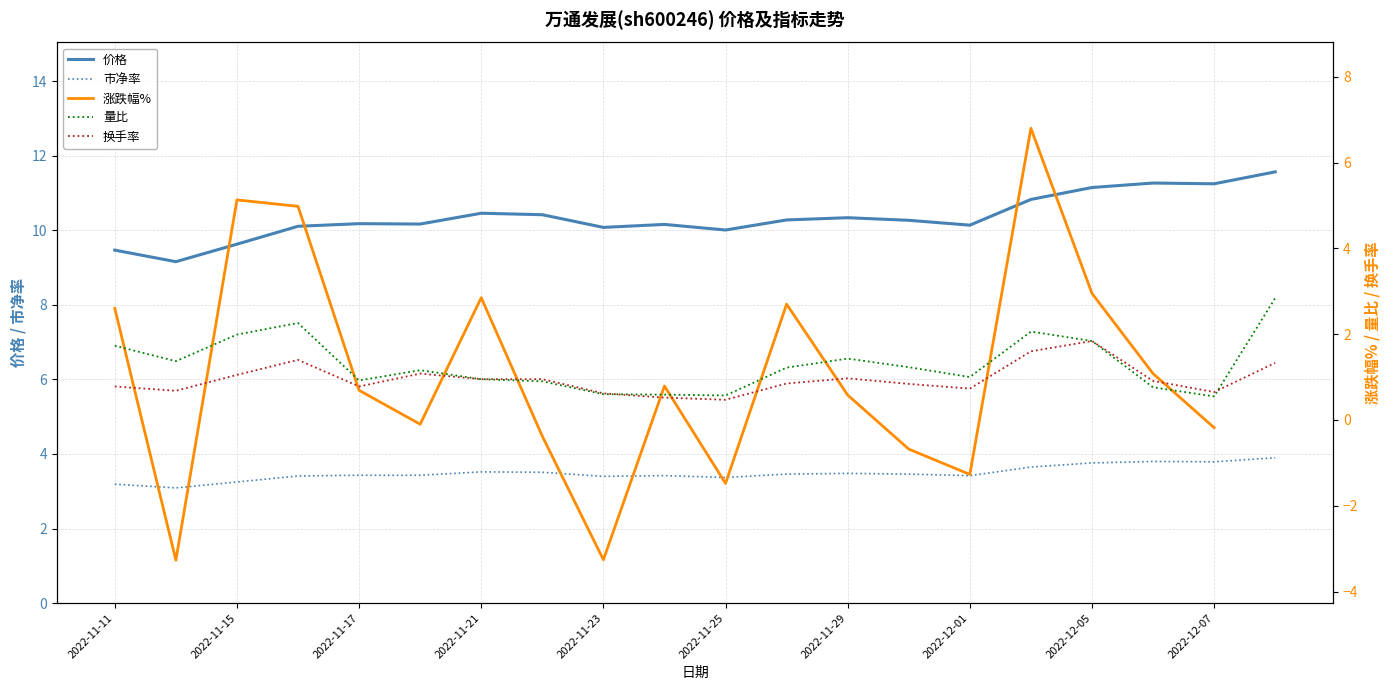

The value of 价格 at 2022-12-07 is 14.9. True or false?

False